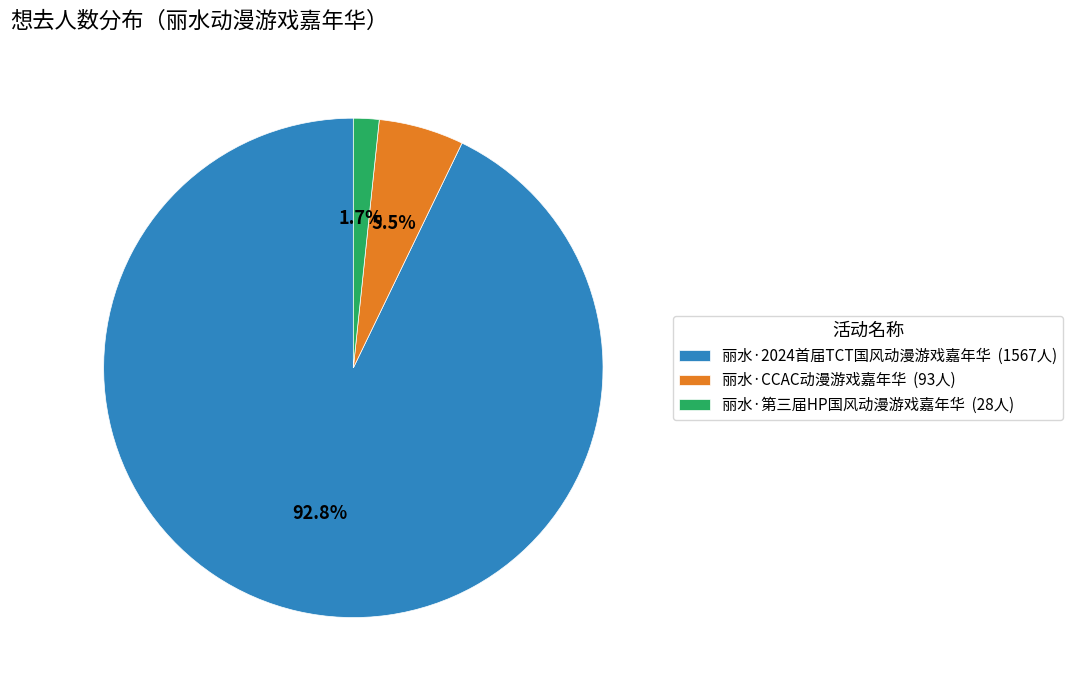

True or false: 丽水·CCAC动漫游戏嘉年华 accounts for 1% of the total.

False